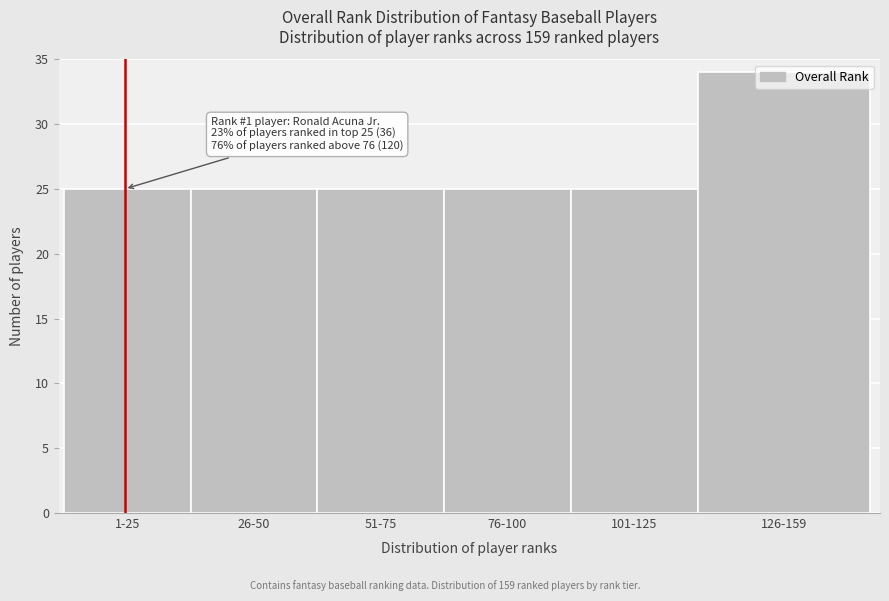

What position from the left is 101-125?

5